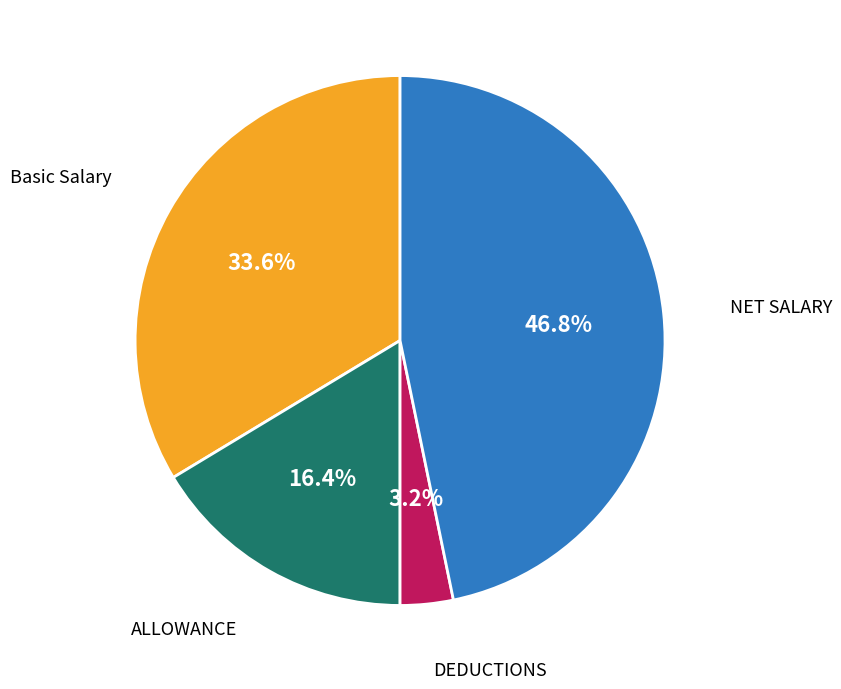

Is there any slice that represents more than half of the pie?

No